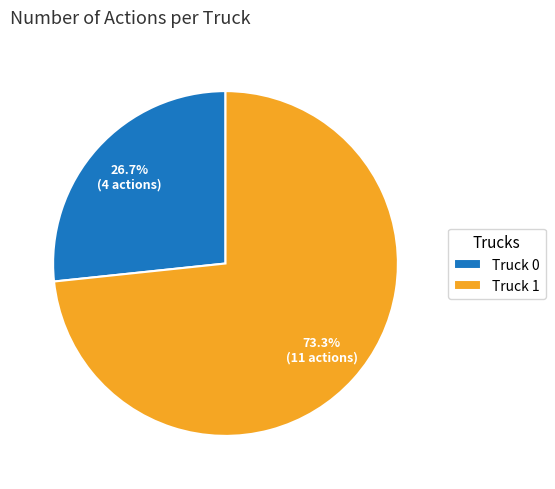

True or false: Truck 1 accounts for 82% of the total.

False